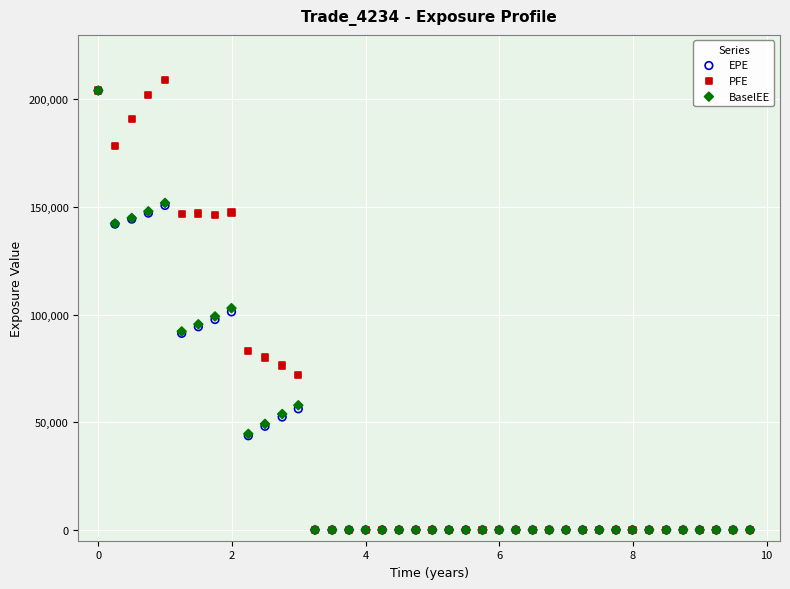

Which series contains the highest Y value?

PFE